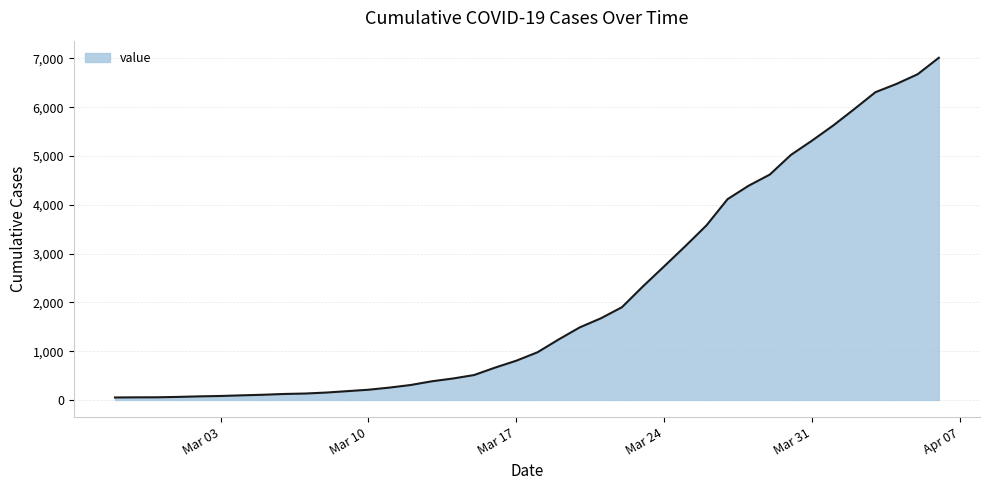

How many lines are shown in the chart?

1